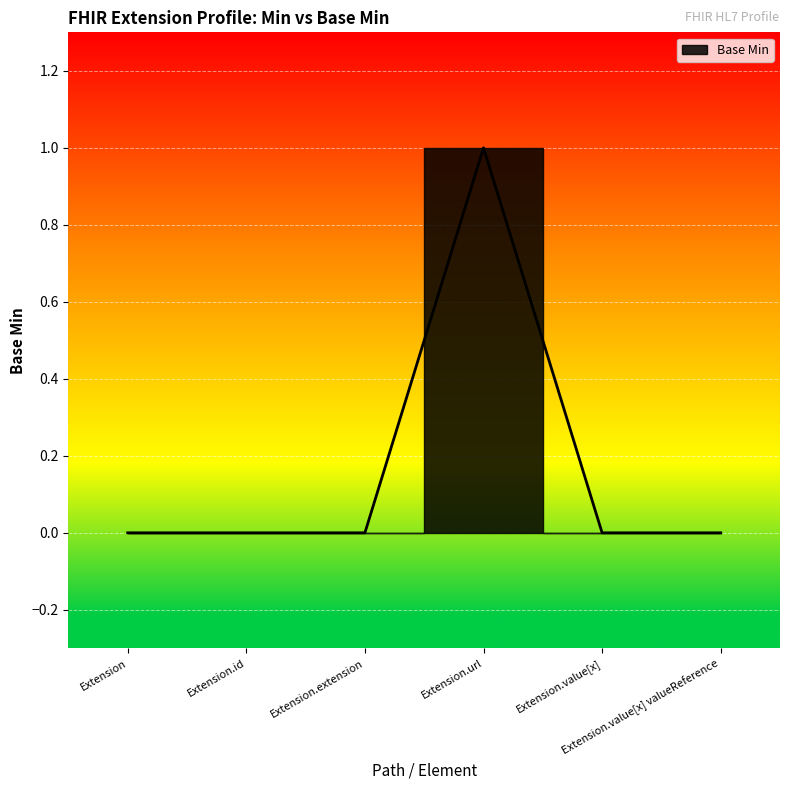

Reading left to right, transcribe all the data shown in this chart.

0	0	0	1	0	0